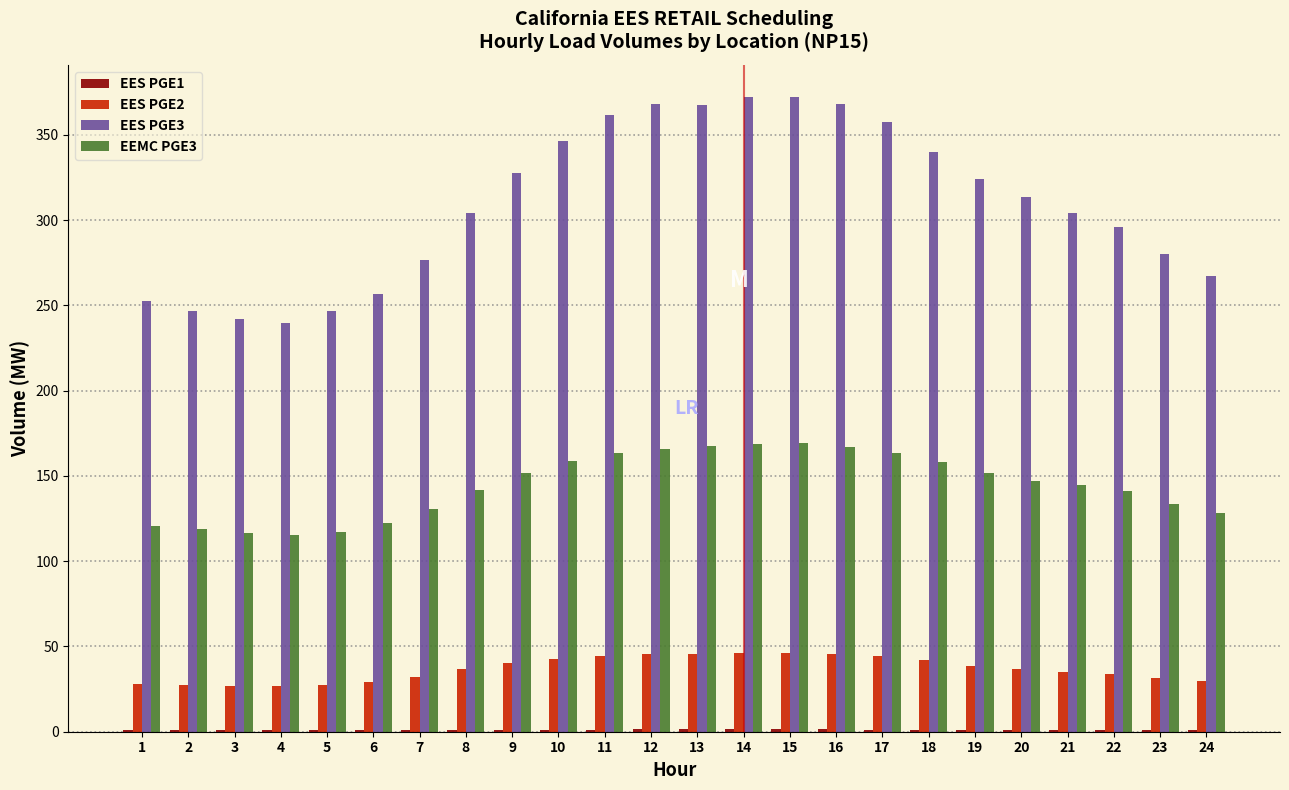

The value of EES PGE3 at 11 is 361.7. True or false?

True